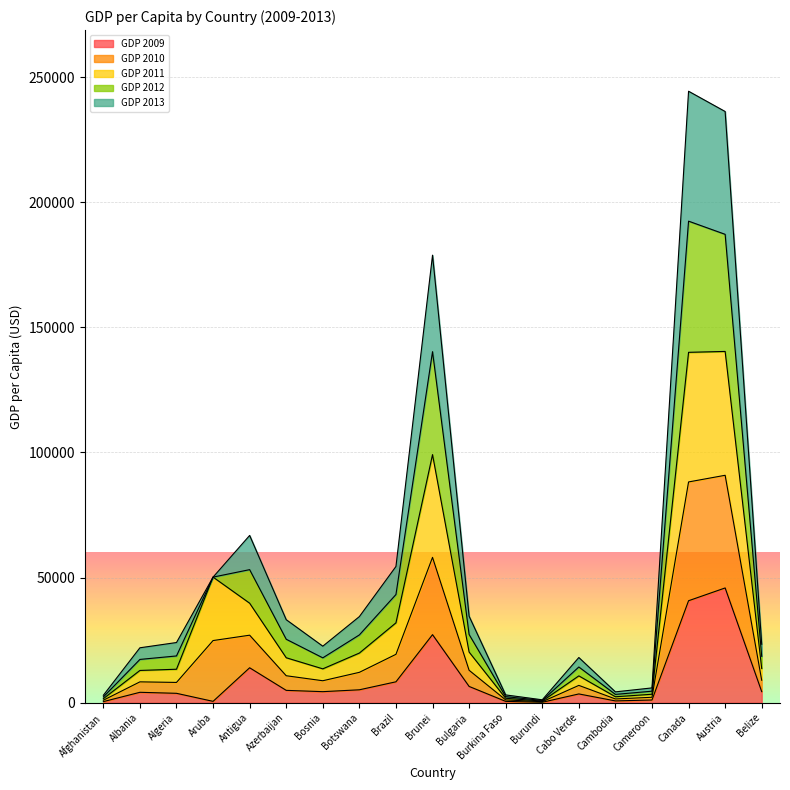

What are all the series names shown in the legend?

GDP 2009, GDP 2010, GDP 2011, GDP 2012, GDP 2013